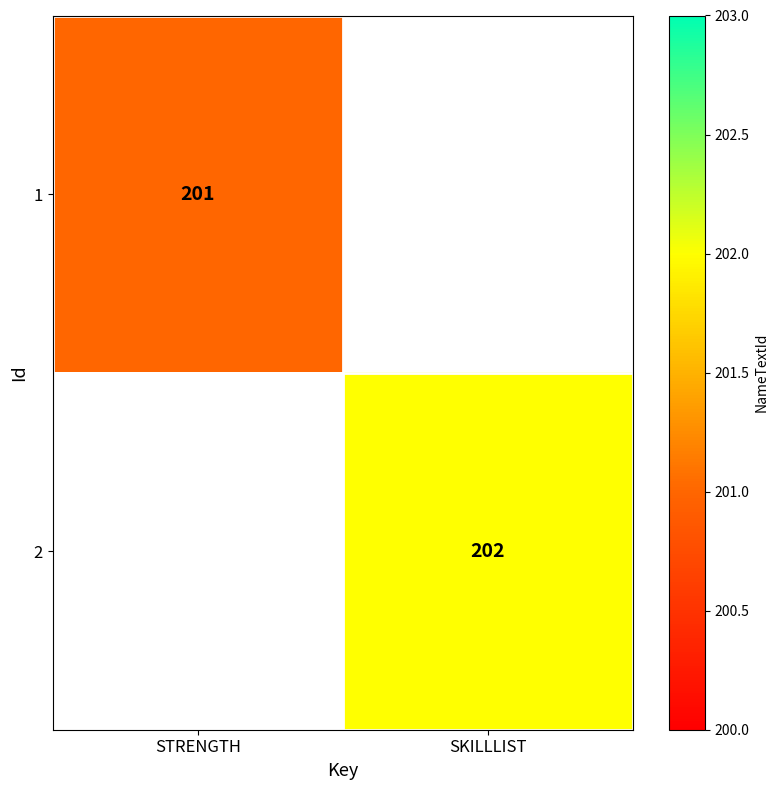

How many distinct data groups are displayed?

2